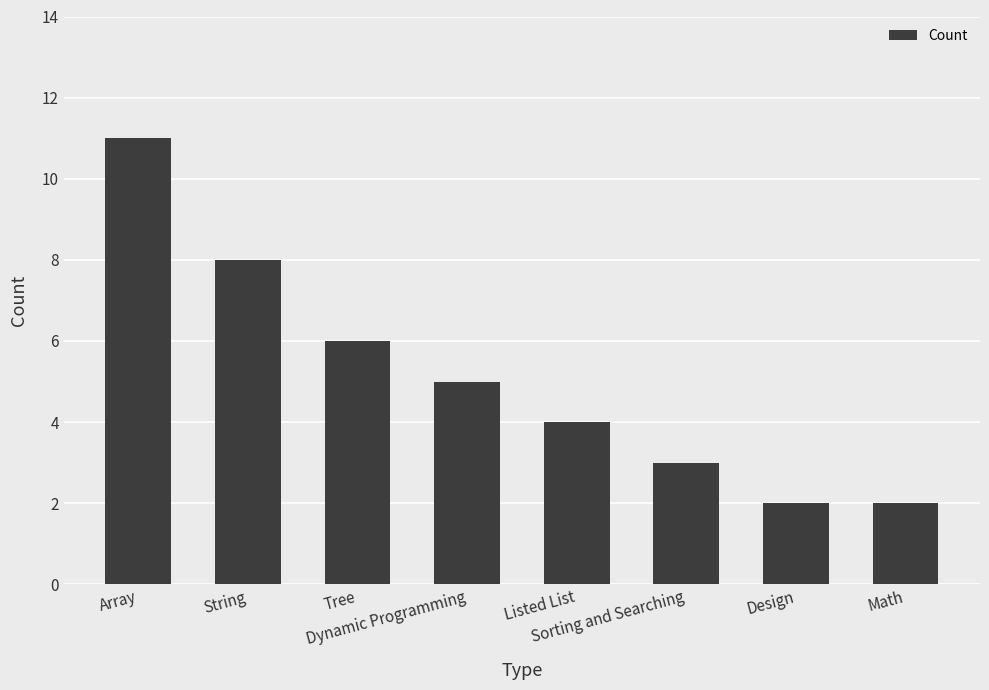

At which label is the value closest to 6?

Tree